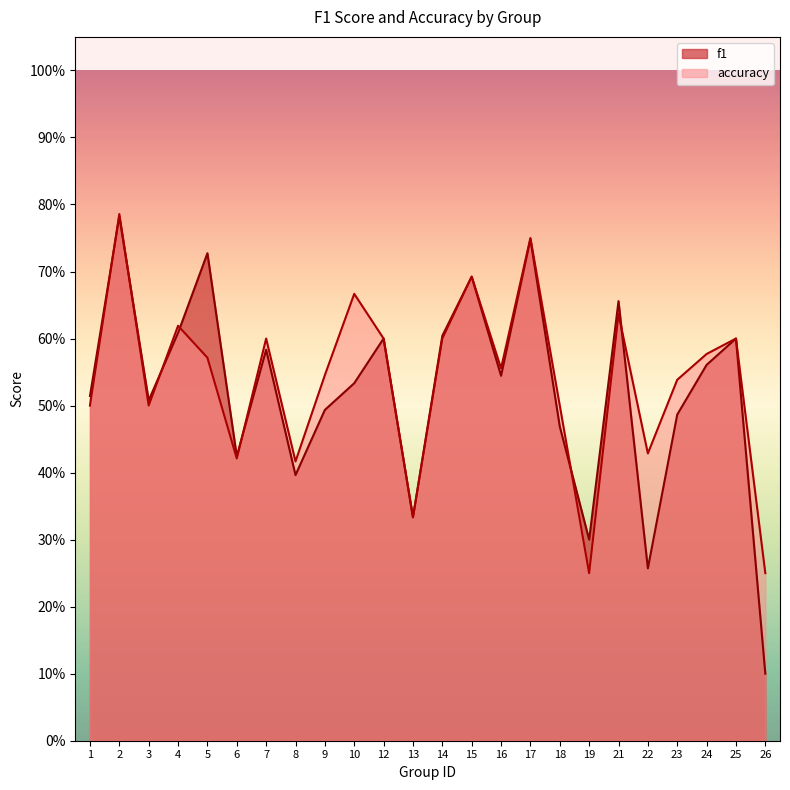

Rank the series by their maximum value, from lowest to highest.

f1, accuracy